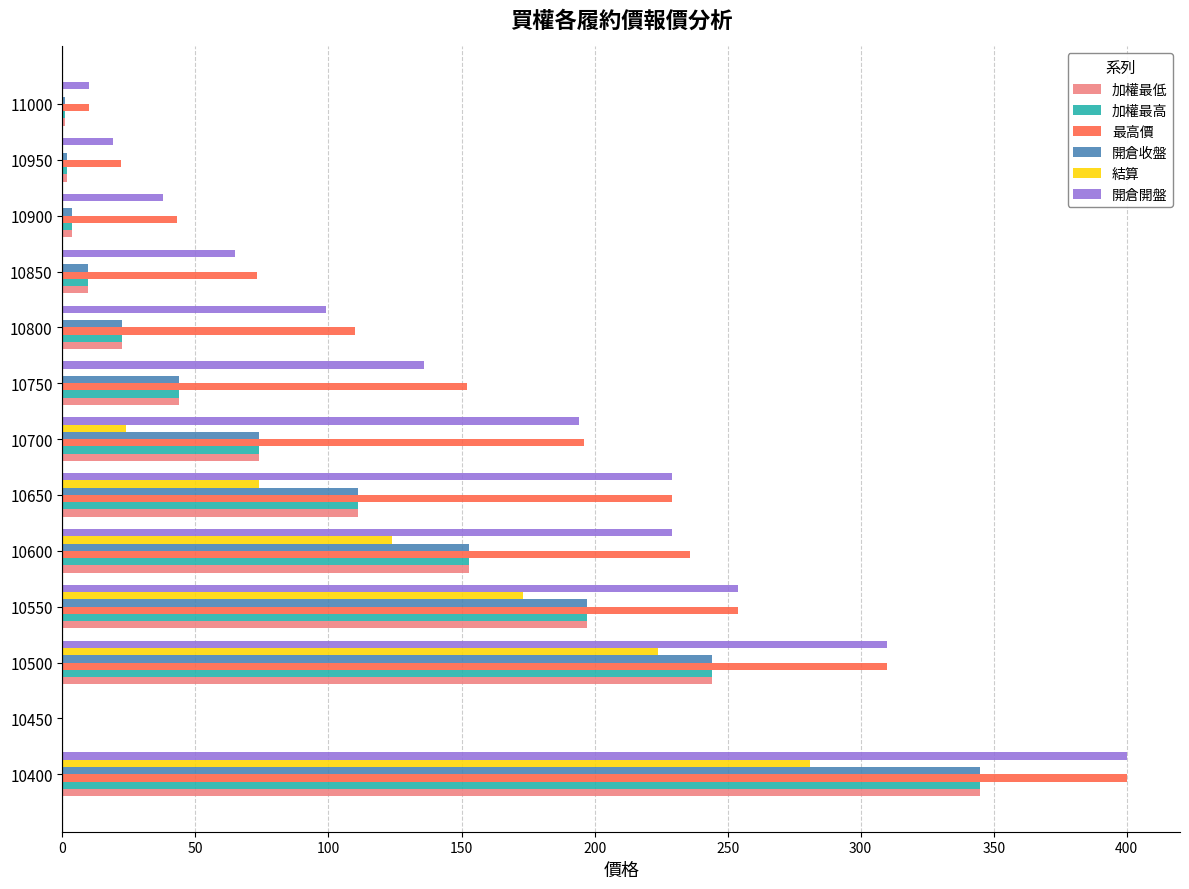

Which series changed the most between 10450 and 10900?

最高價